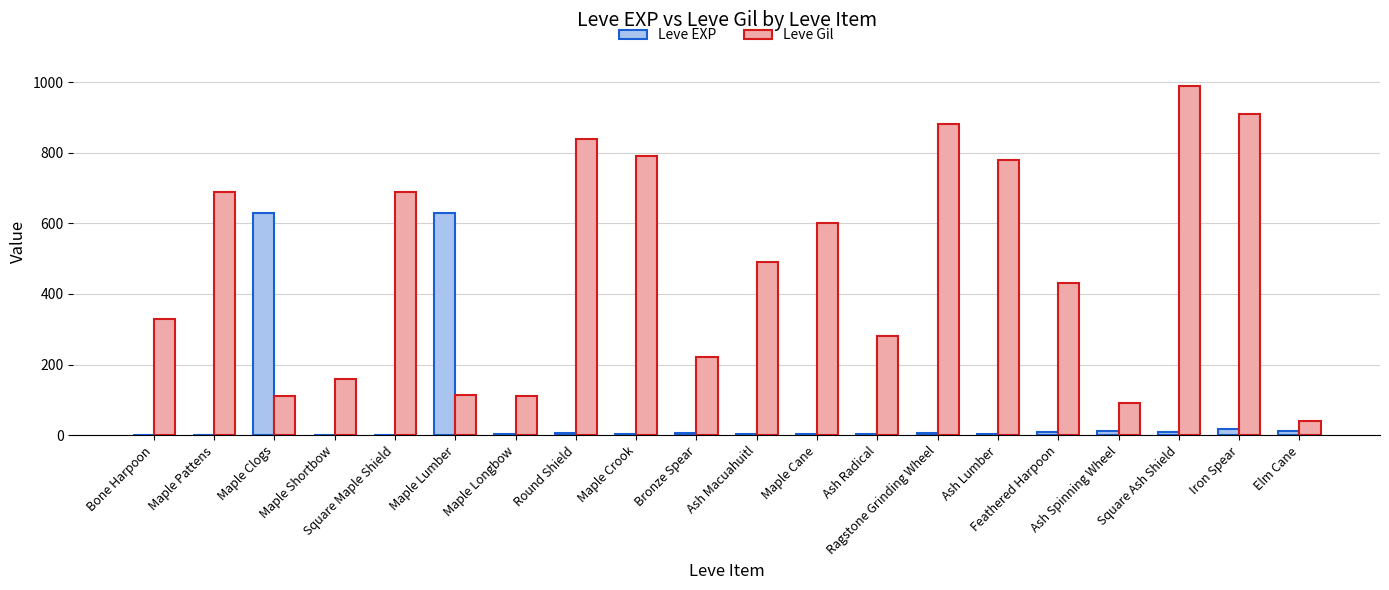

Which series has the largest total across all categories?

Leve Gil